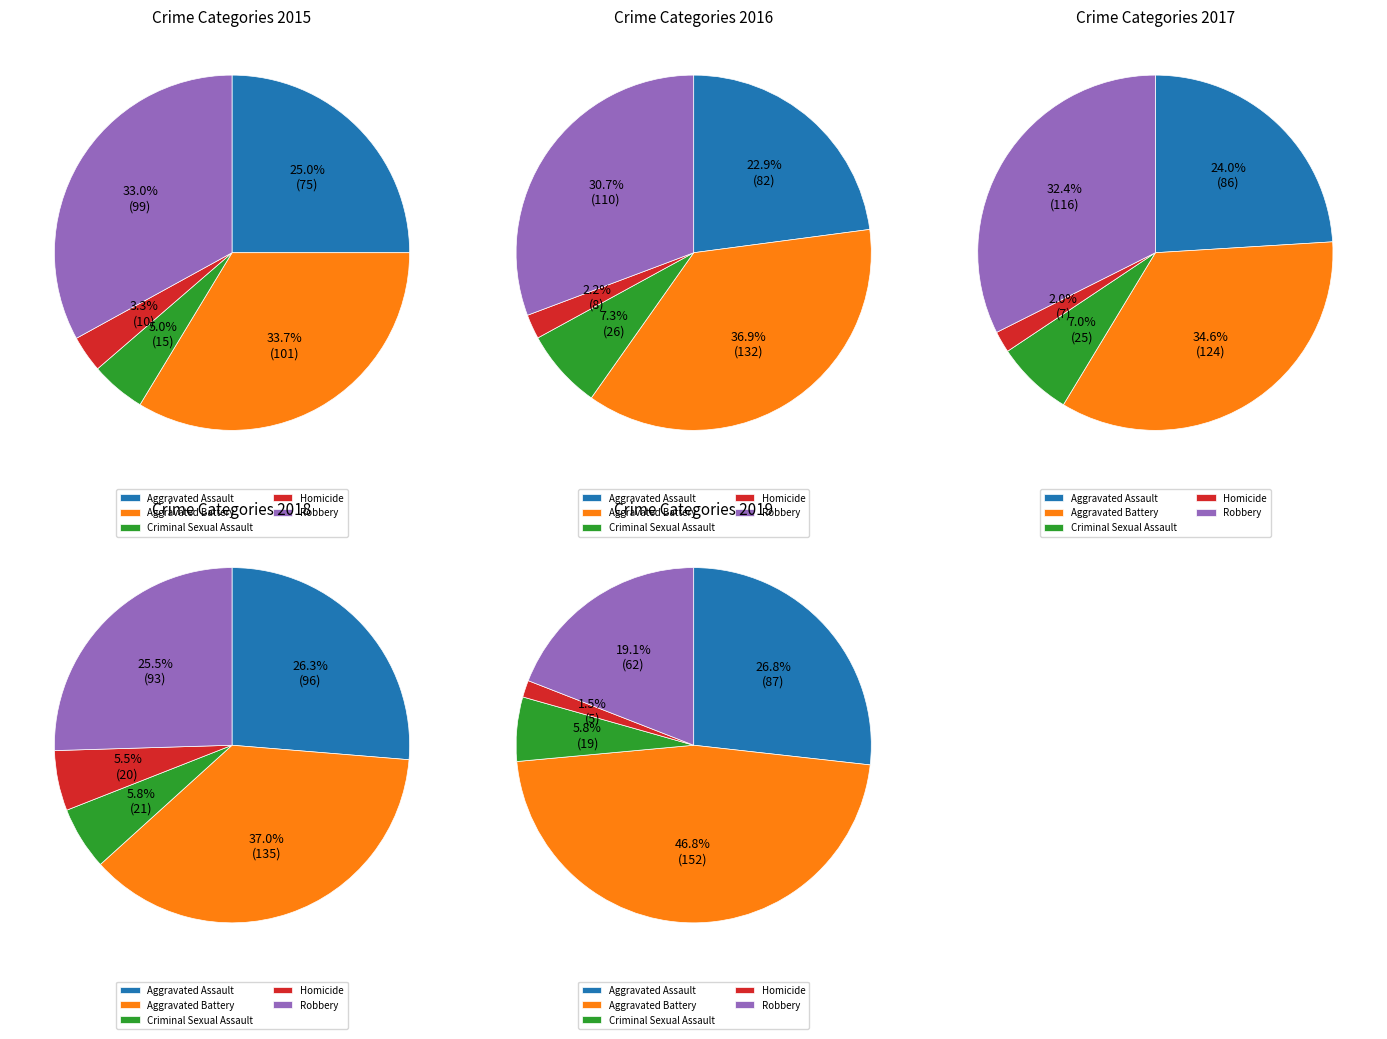

To the nearest percent, what percentage of the pie is Robbery?

33%